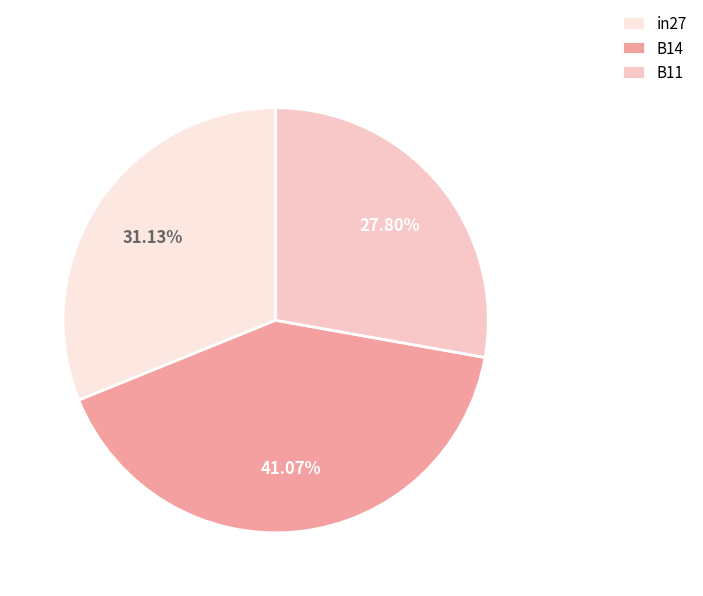

Rank the categories by value from highest to lowest.

B14, in27, B11